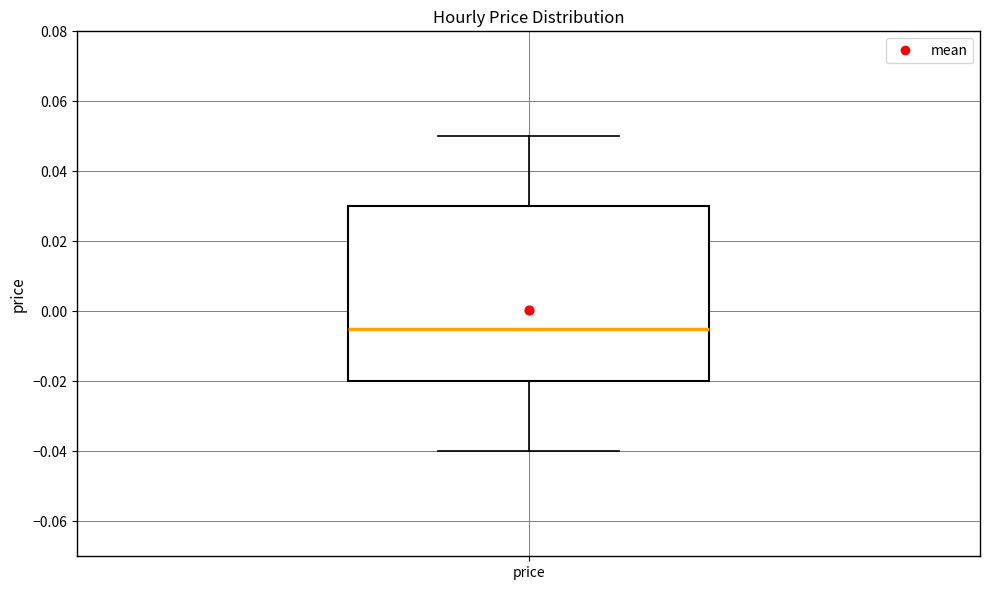

Transcribe this box plot: give where the median line is, the range the box spans, and where the two whiskers end, as read against the y-axis. The values are not printed on the chart, so give them approximately, as read against the axis.

median -0.004, box -0.020 to 0.030, whiskers -0.040 to 0.050